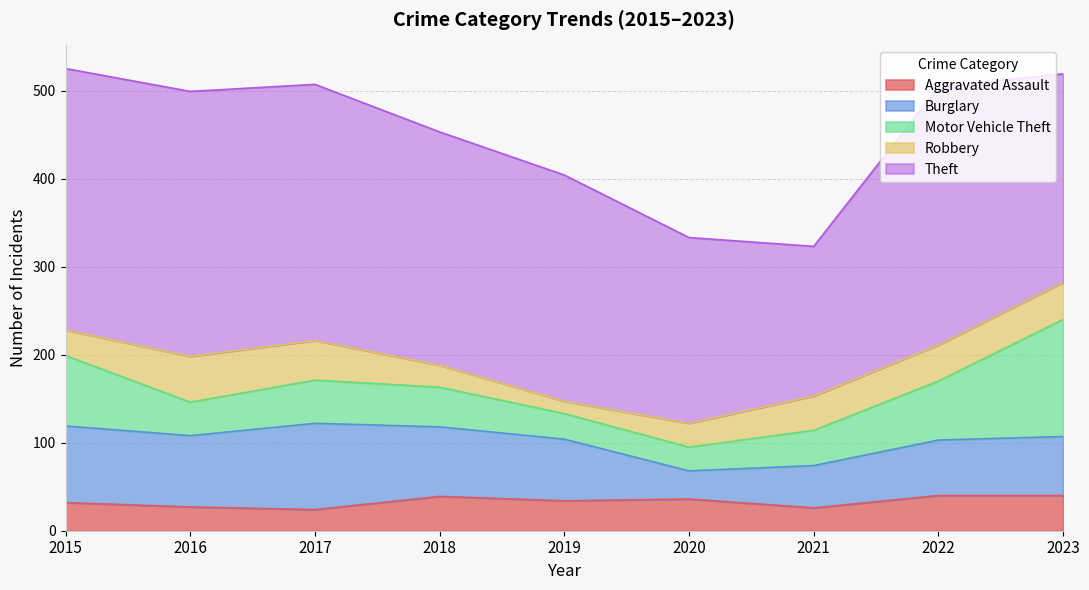

True or false: Motor Vehicle Theft and Aggravated Assault cross at least once.

True